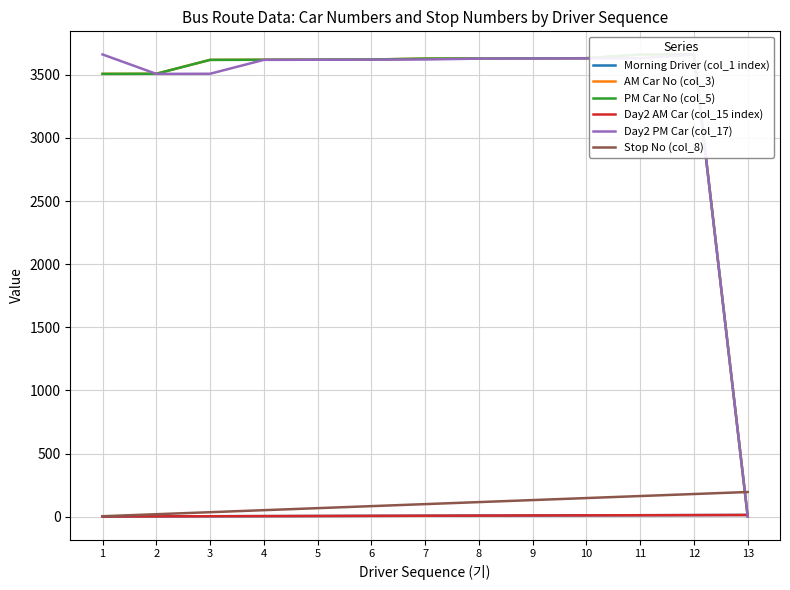

How many times do AM Car No (col_3) and Day2 PM Car (col_17) cross each other?

1